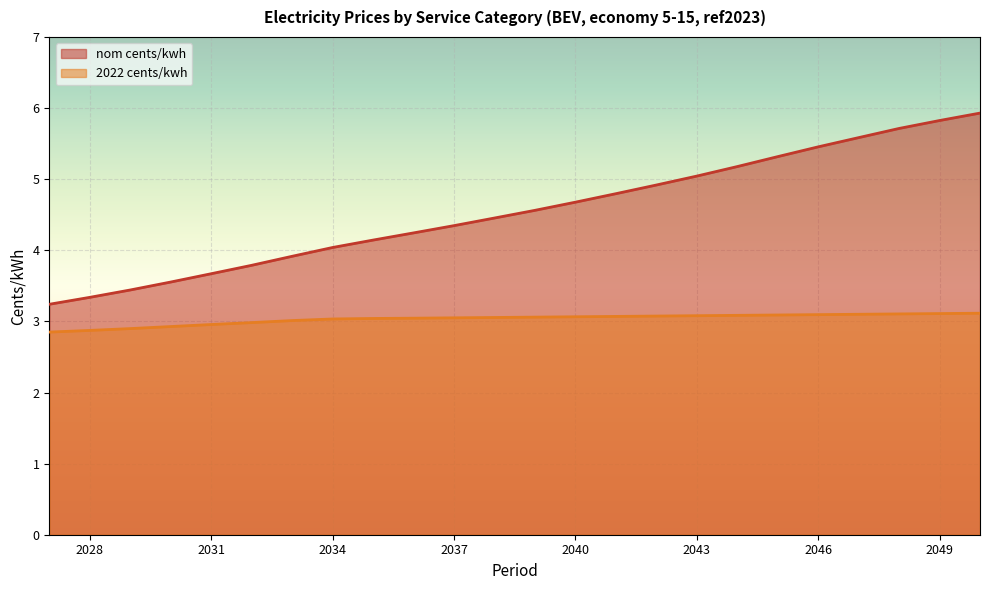

The value of 2022 cents/kwh at 2029 is 2.9. True or false?

True